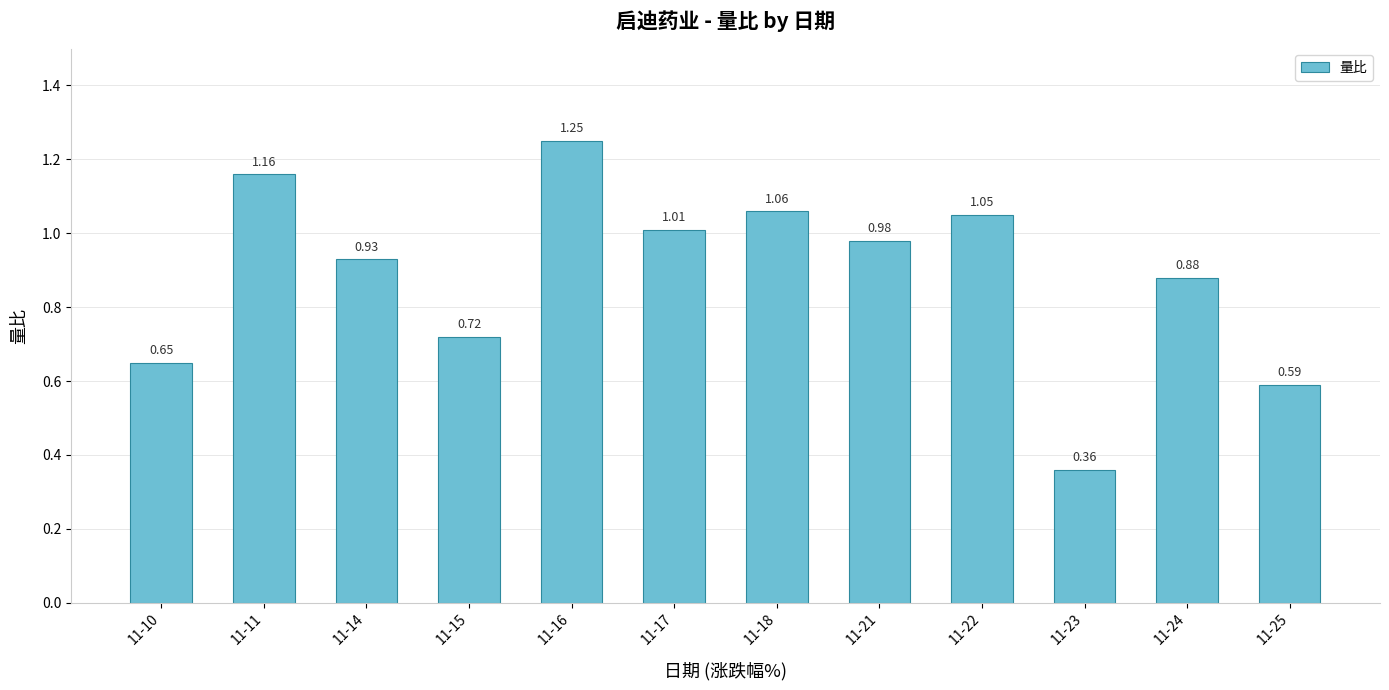

What is the difference between the values at 11-17 and 11-15?

0.3